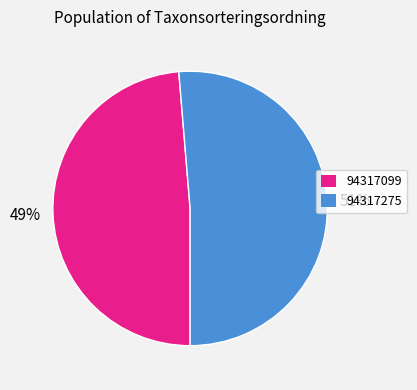

Does any single category account for the majority?

Yes